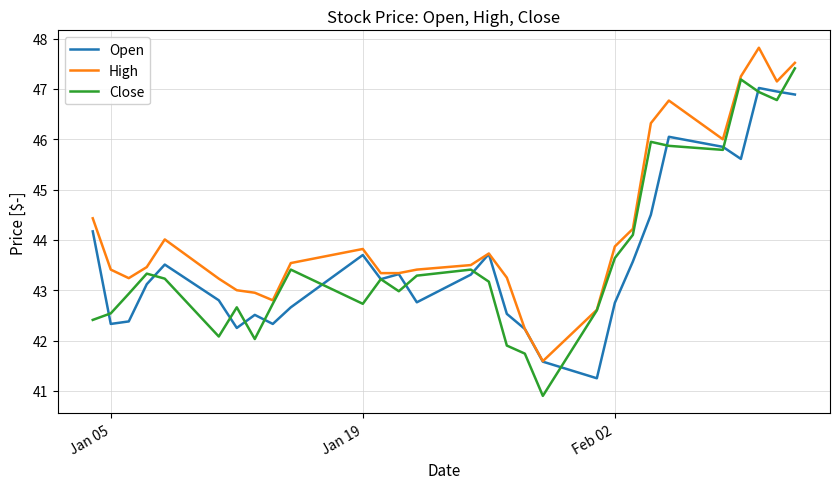

Which series has the largest total across all categories?

High